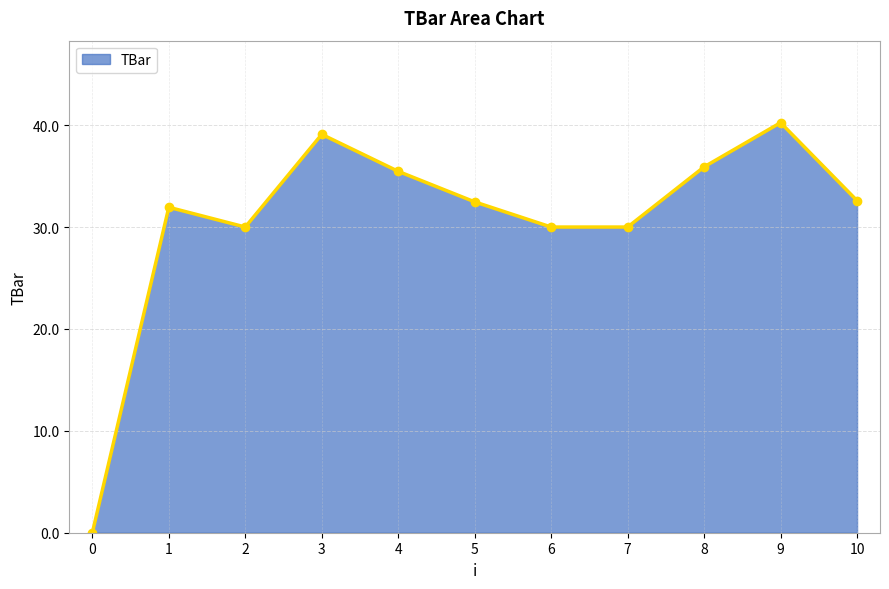

What is the approximate value at 7?

30.0